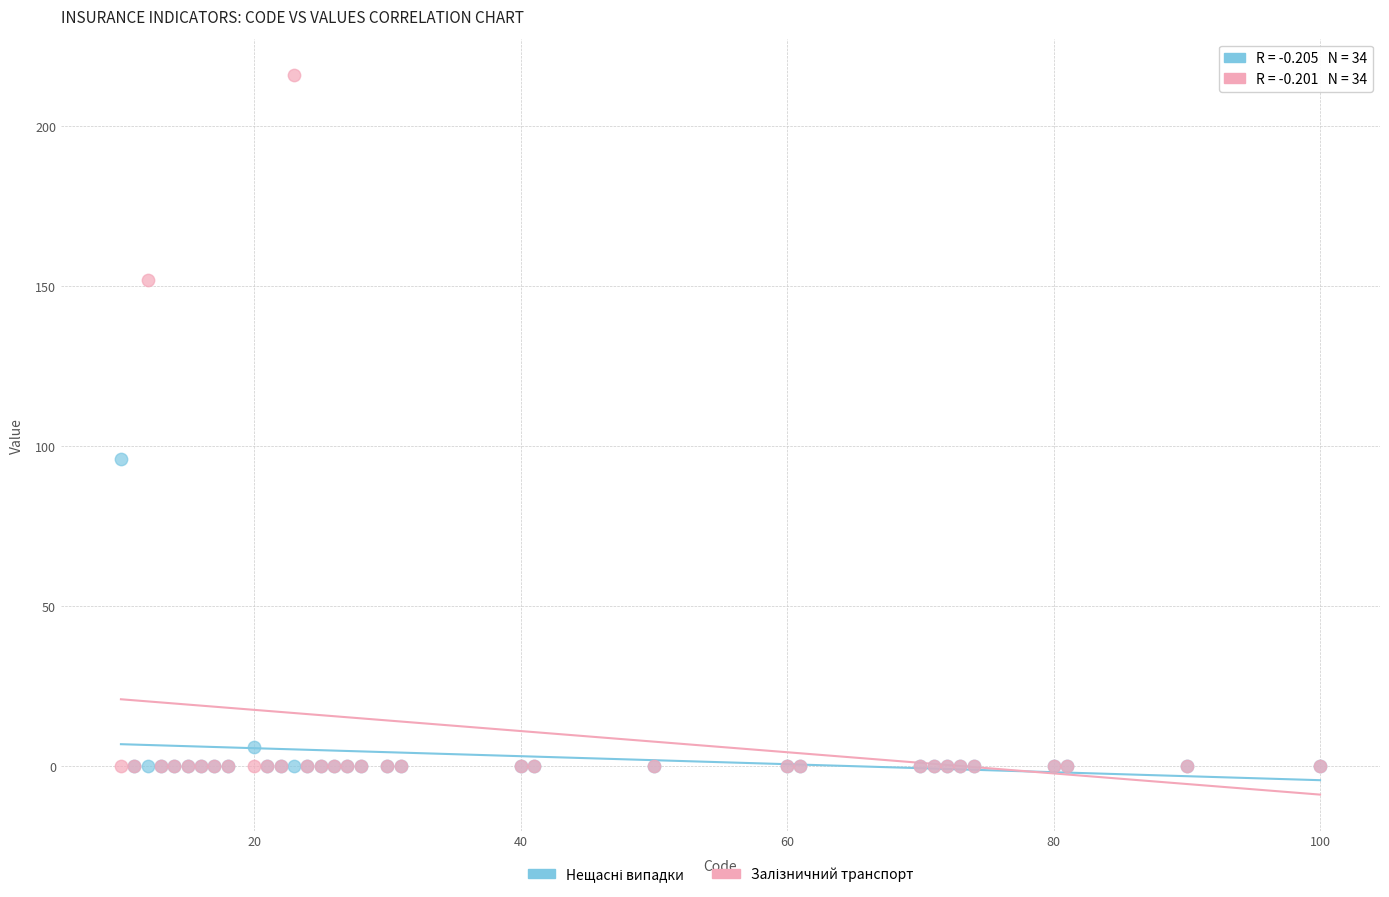

Across all series, what Y value is closest to 108?

96